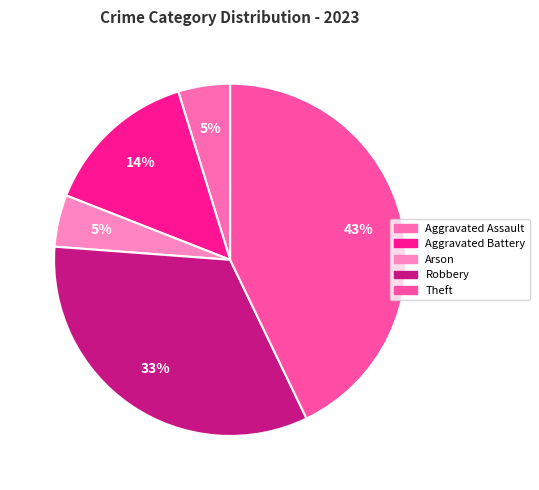

Do Robbery and Aggravated Battery together represent more than half of the pie?

No